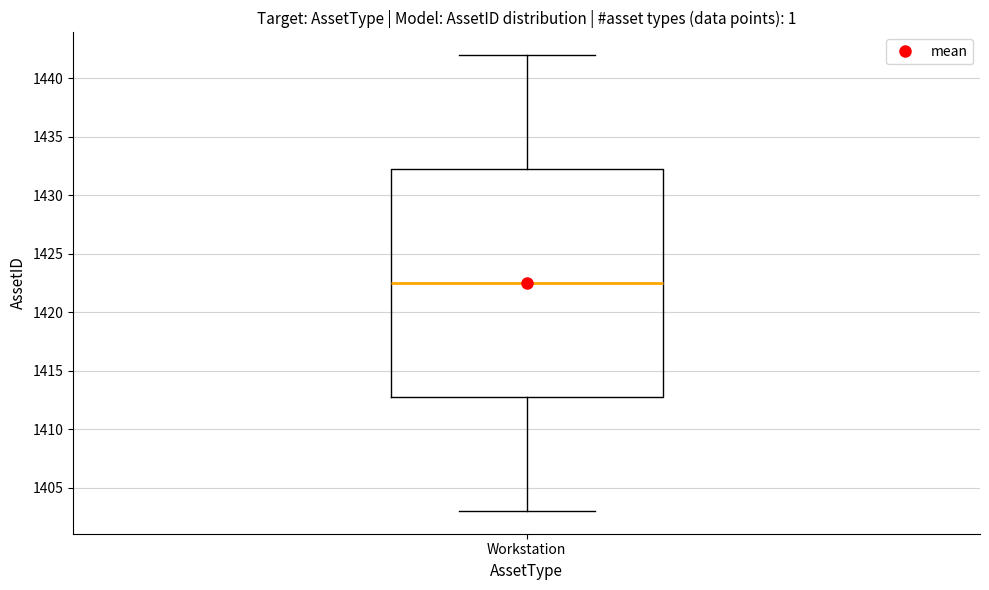

Where is the upper edge of the box for Workstation on the y-axis? The values are not printed on the chart, so give them approximately, as read against the axis.

1432.5